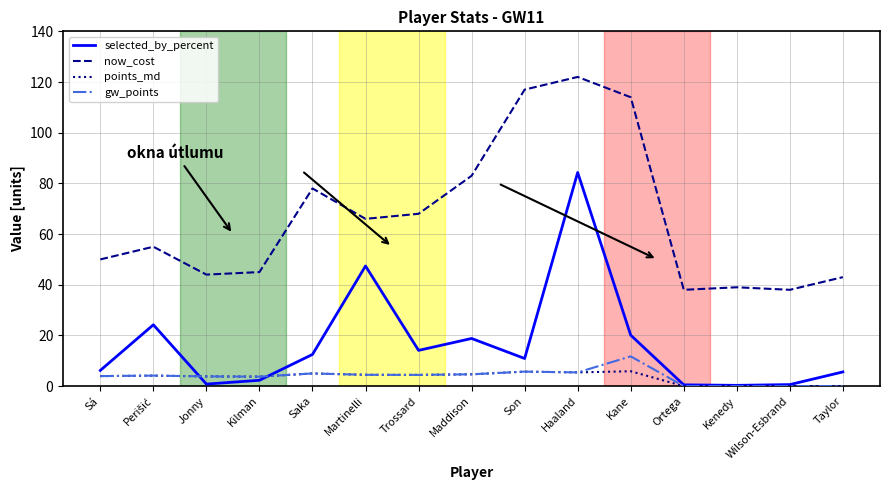

What is the total value across all series at Wilson-Esbrand?

38.6